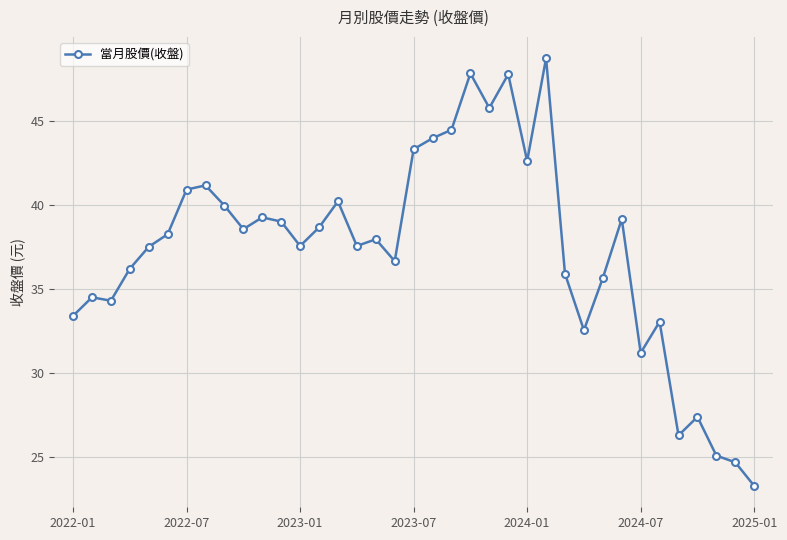

What is the value of the 36th point from the left?

24.7